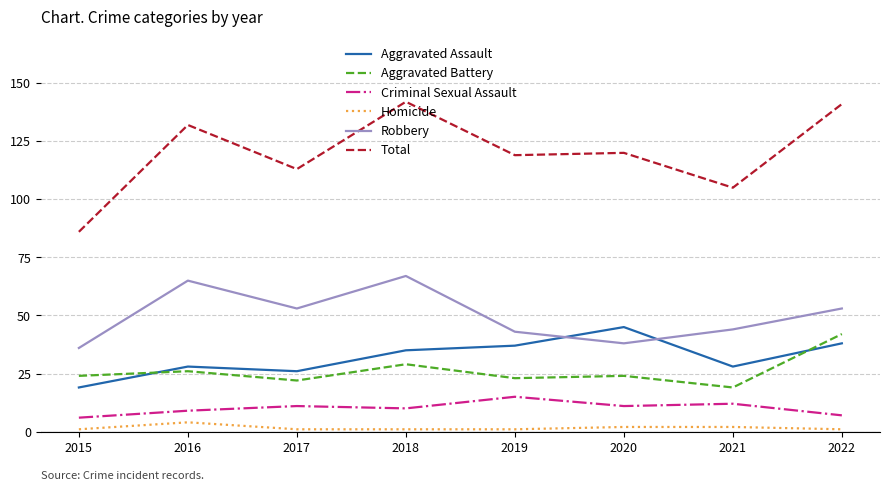

What is the minimum value for Criminal Sexual Assault?

6